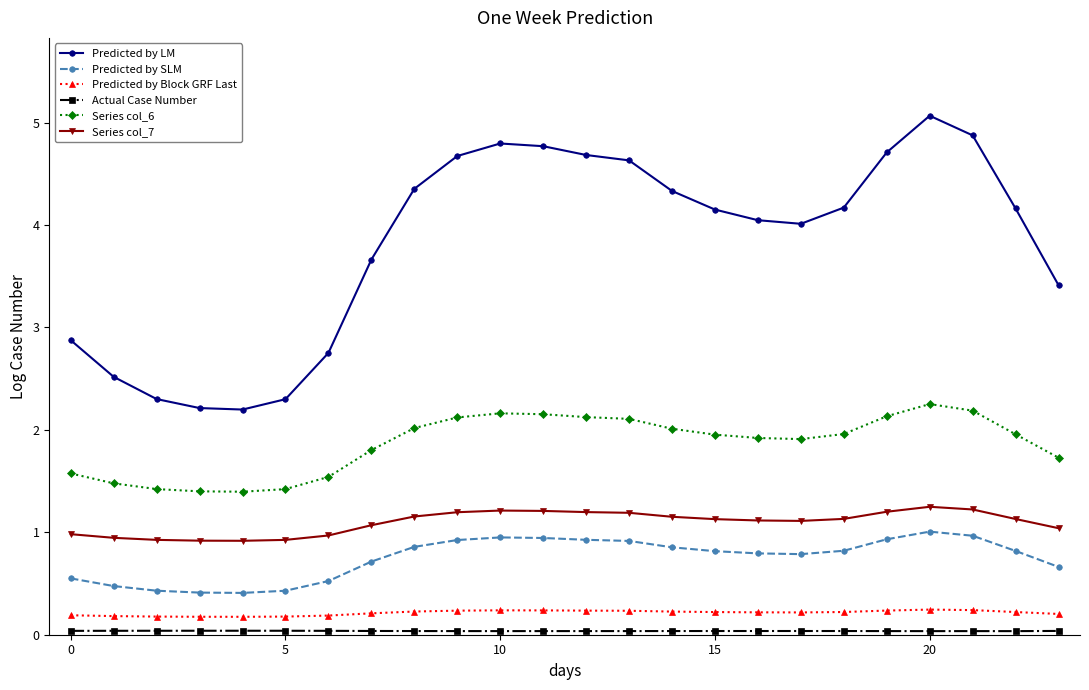

In Series col_7, how many points are higher than both neighbors (excluding endpoints)?

2